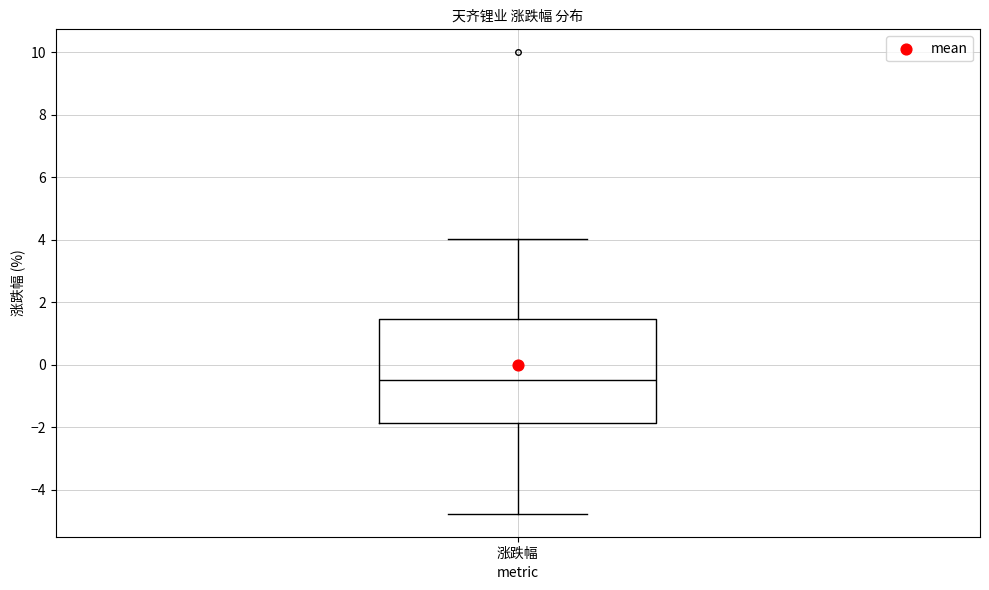

Read this box plot against the y-axis: the position of the median line, the range covered by the box, and the ends of both whiskers. The values are not printed on the chart, so give them approximately, as read against the axis.

median -0.4, box -1.8 to 1.4, whiskers -4.8 to 4.0